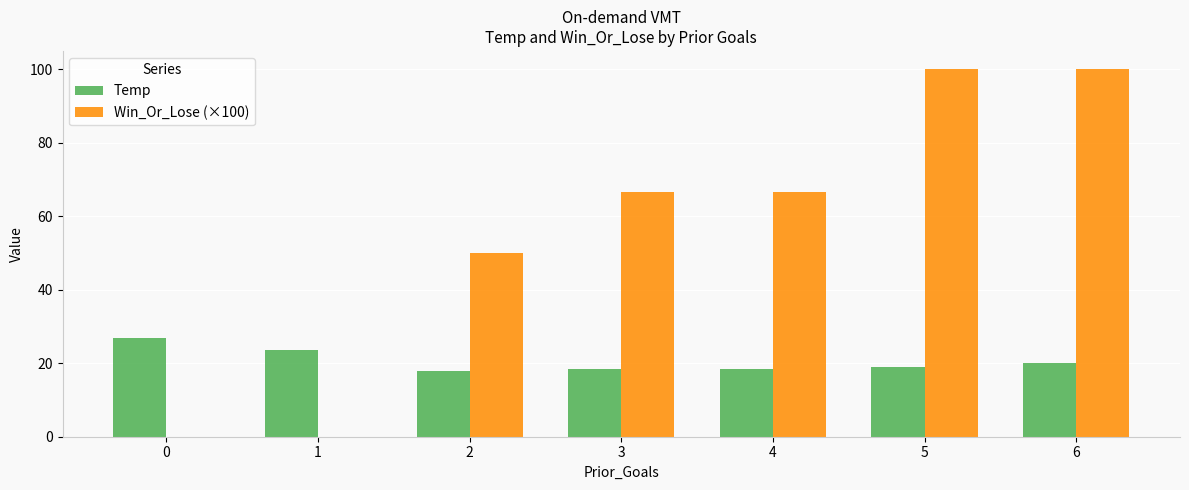

What is the sum of the Win_Or_Lose (×100) values at 6 and 2?

150.0